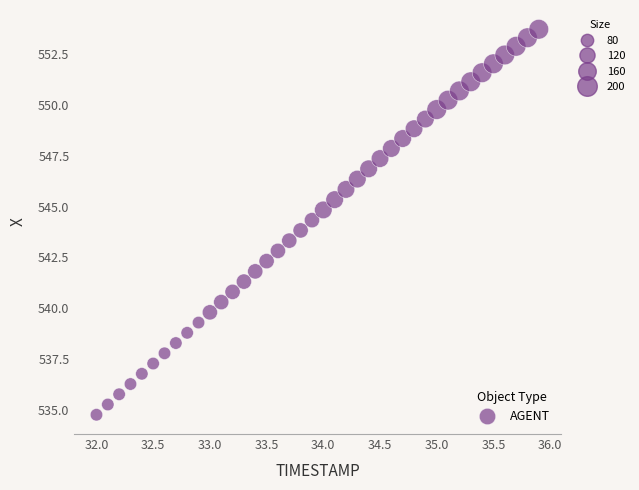

What is the range of X values (max minus min)?

3.9